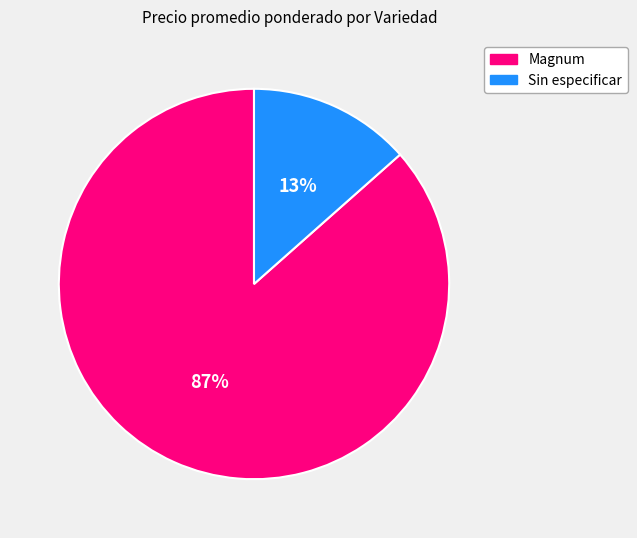

Is it true that Sin especificar is 13% of the pie?

True